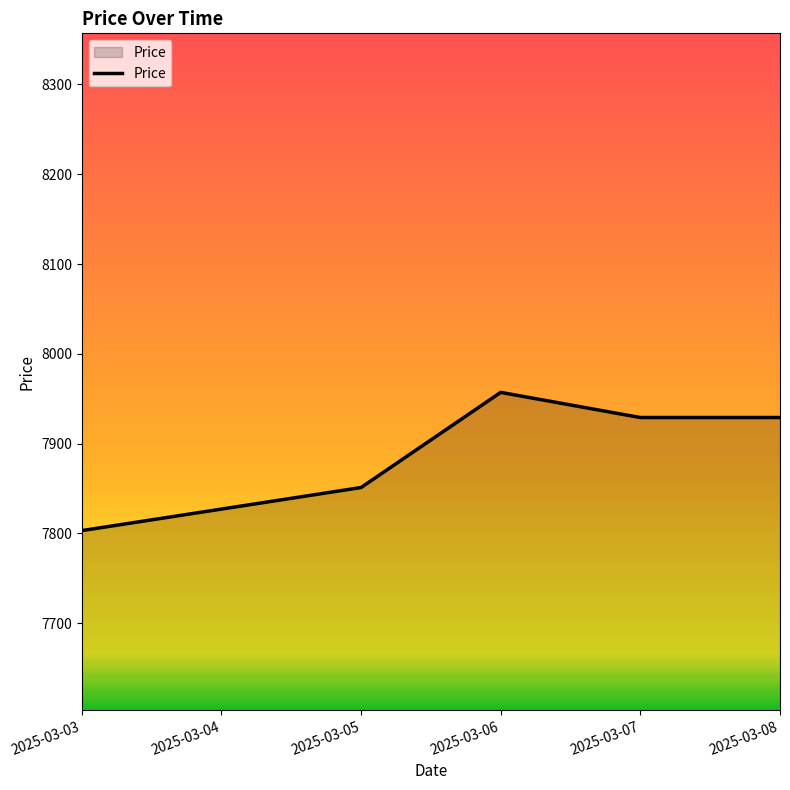

True or false: the data shows 7827 at 2025-03-04.

True